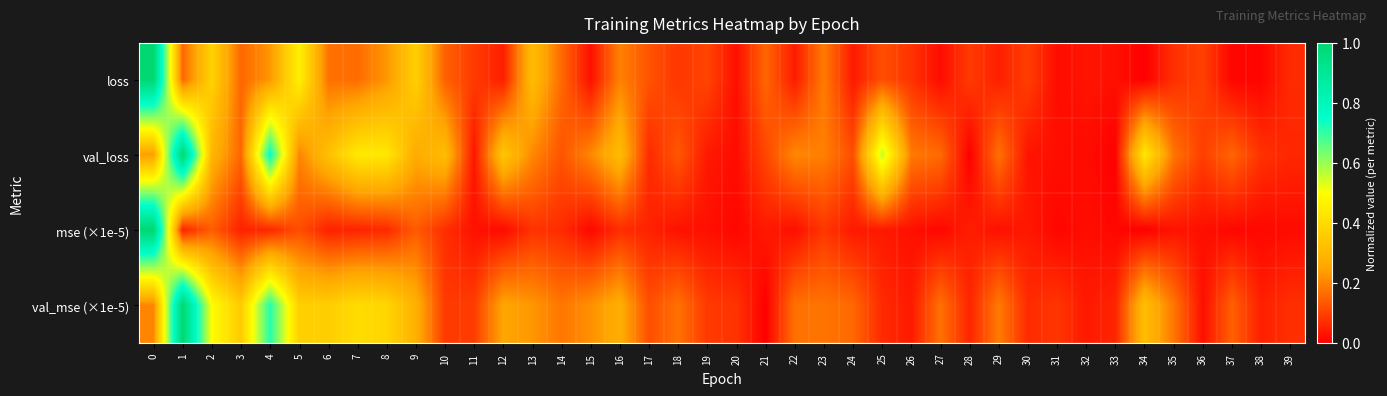

Reading left to right, extract all data points from this chart.

loss: 0=1.0	1=0.2	2=0.4	3=0.2	4=0.2	5=0.5	6=0.2	7=0.2	8=0.2	9=0.4	10=0.1	11=0.1	12=0.0	13=0.3	14=0.2	15=0.0	16=0.2	17=0.1	18=0.1	19=0.1	20=0.0	21=0.2	22=0.0	23=0.2	24=0.0	25=0.1	26=0.1	27=0.0	28=0.1	29=0.0	30=0.1	31=0.0	32=0.0	33=0.0	34=0.0	35=0.1	36=0.1	37=0.0	38=0.0	39=0.1
val_loss: 0=0.2	1=1.0	2=0.3	3=0.2	4=0.8	5=0.2	6=0.3	7=0.4	8=0.4	9=0.3	10=0.3	11=0.0	12=0.3	13=0.2	14=0.1	15=0.2	16=0.3	17=0.1	18=0.1	19=0.0	20=0.0	21=0.1	22=0.2	23=0.2	24=0.1	25=0.6	26=0.2	27=0.2	28=0.0	29=0.2	30=0.0	31=0.0	32=0.0	33=0.0	34=0.4	35=0.2	36=0.1	37=0.2	38=0.1	39=0.1
mse (×1e-5): 0=1.0	1=0.1	2=0.1	3=0.1	4=0.1	5=0.1	6=0.1	7=0.1	8=0.1	9=0.1	10=0.1	11=0.0	12=0.0	13=0.1	14=0.1	15=0.0	16=0.1	17=0.1	18=0.0	19=0.0	20=0.0	21=0.0	22=0.0	23=0.1	24=0.0	25=0.0	26=0.0	27=0.0	28=0.0	29=0.0	30=0.0	31=0.0	32=0.0	33=0.0	34=0.0	35=0.0	36=0.0	37=0.0	38=0.0	39=0.0
val_mse (×1e-5): 0=0.2	1=1.0	2=0.5	3=0.4	4=0.7	5=0.4	6=0.4	7=0.4	8=0.4	9=0.3	10=0.1	11=0.1	12=0.3	13=0.2	14=0.2	15=0.2	16=0.3	17=0.1	18=0.2	19=0.1	20=0.1	21=0.0	22=0.2	23=0.2	24=0.2	25=0.1	26=0.0	27=0.2	28=0.1	29=0.2	30=0.1	31=0.1	32=0.0	33=0.1	34=0.3	35=0.2	36=0.0	37=0.1	38=0.0	39=0.1